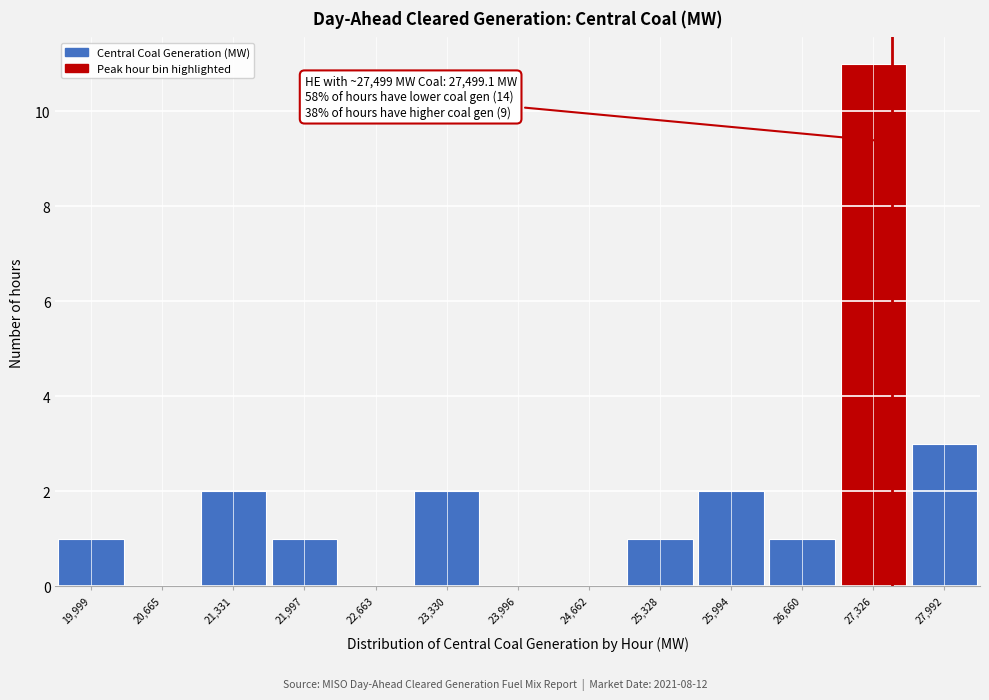

Over which range of the x-axis is the bar tallest?

27000 to 27700